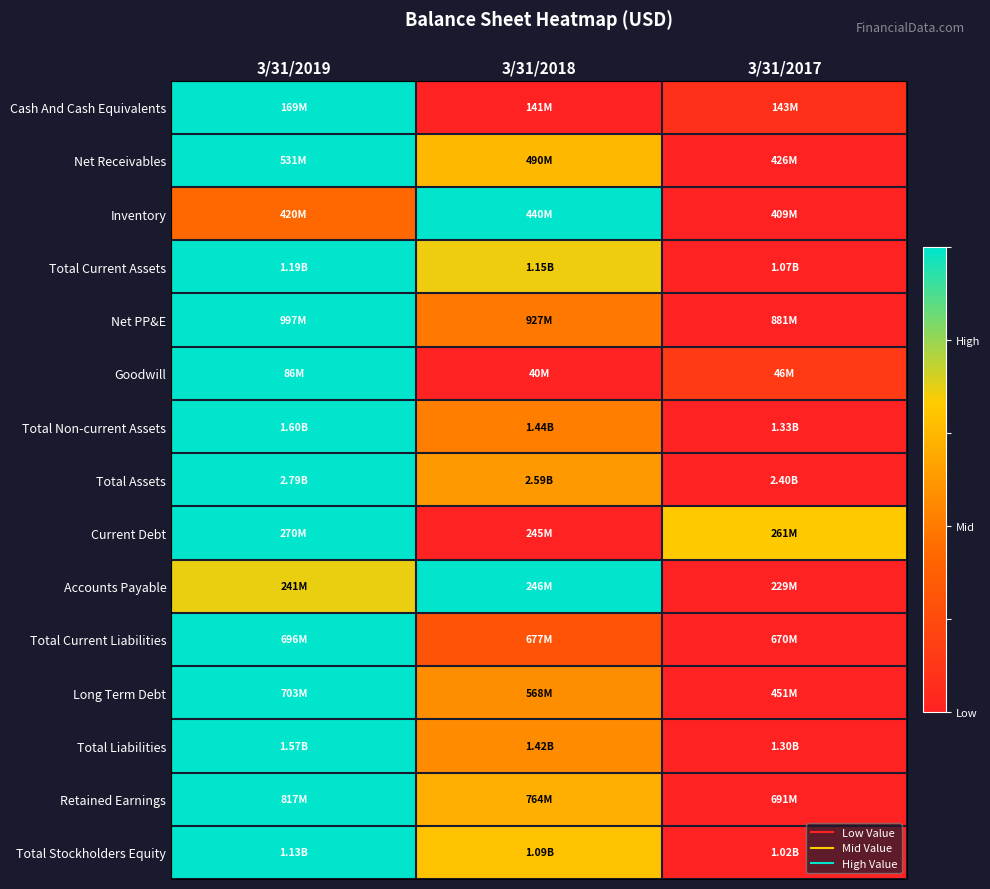

How many categories are shown in the chart?

3